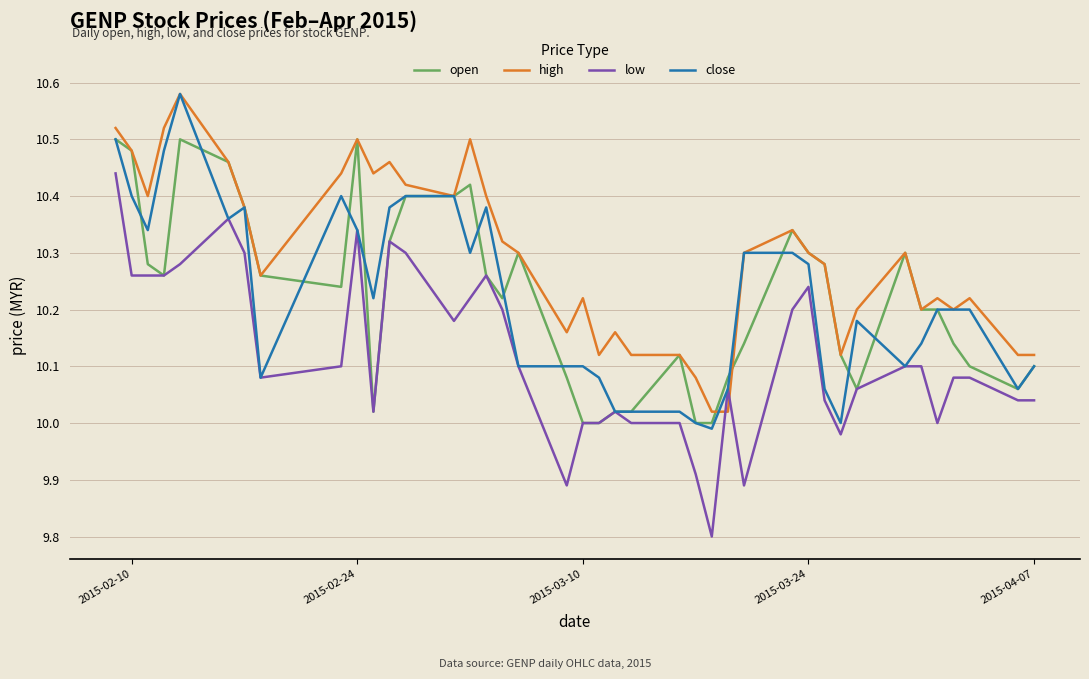

Which series has the widest spread of values?

low